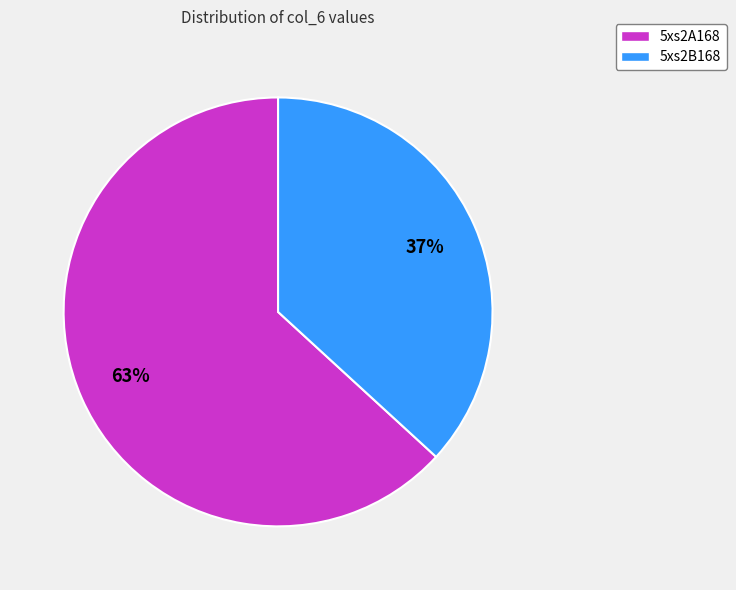

Which slice is the largest?

5xs2A168